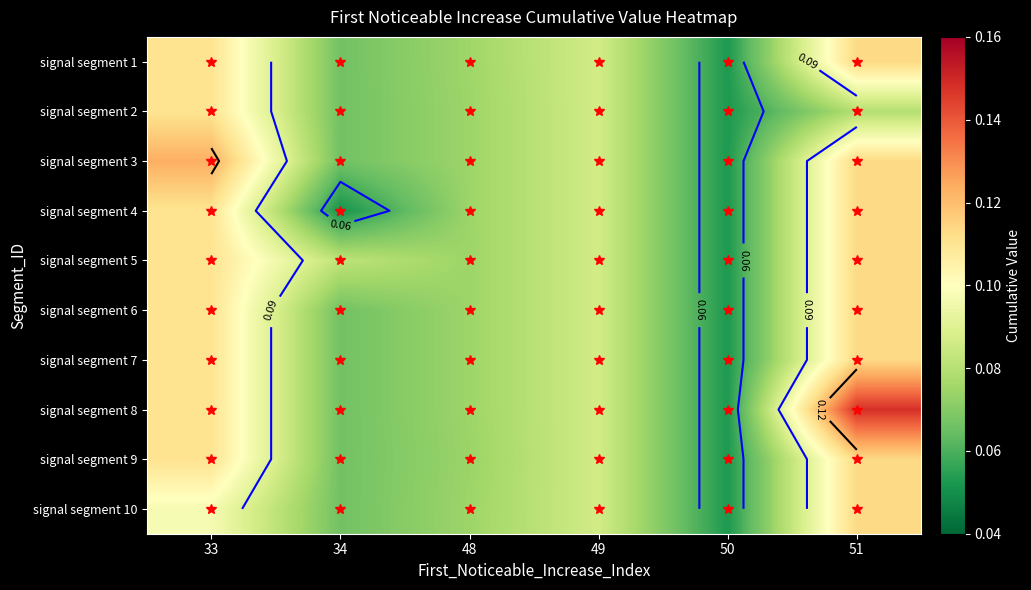

At 34, list the series in order from smallest to largest.

signal segment 4, signal segment 1, signal segment 2, signal segment 3, signal segment 6, signal segment 7, signal segment 8, signal segment 9, signal segment 10, signal segment 5